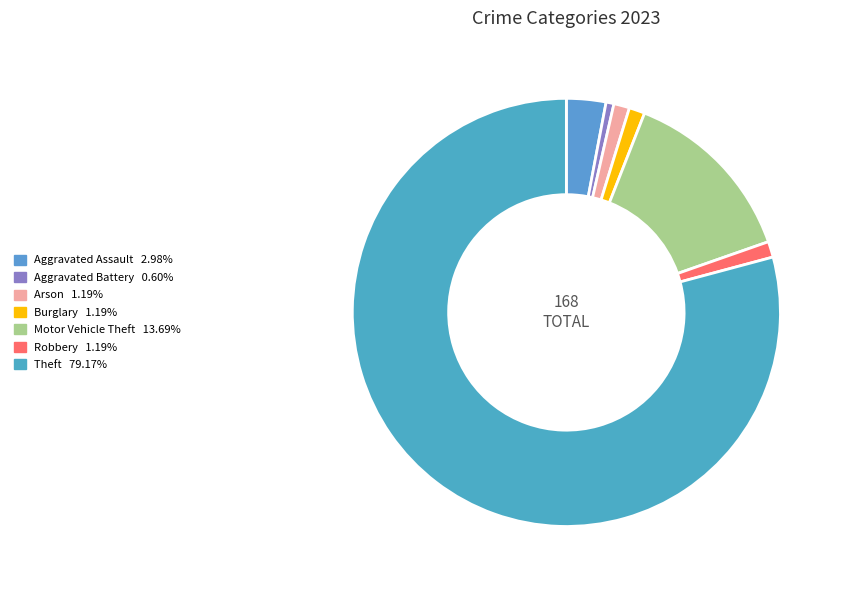

Does Theft represent more than half of the total?

Yes